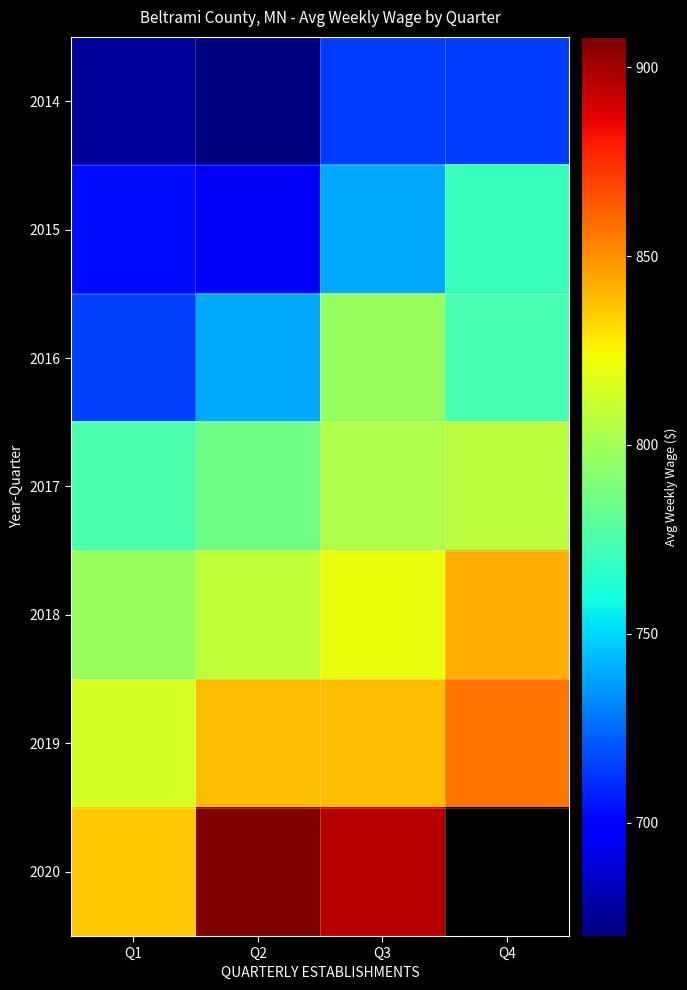

True or false: 2020 has a value of 896.0 at Q3.

True